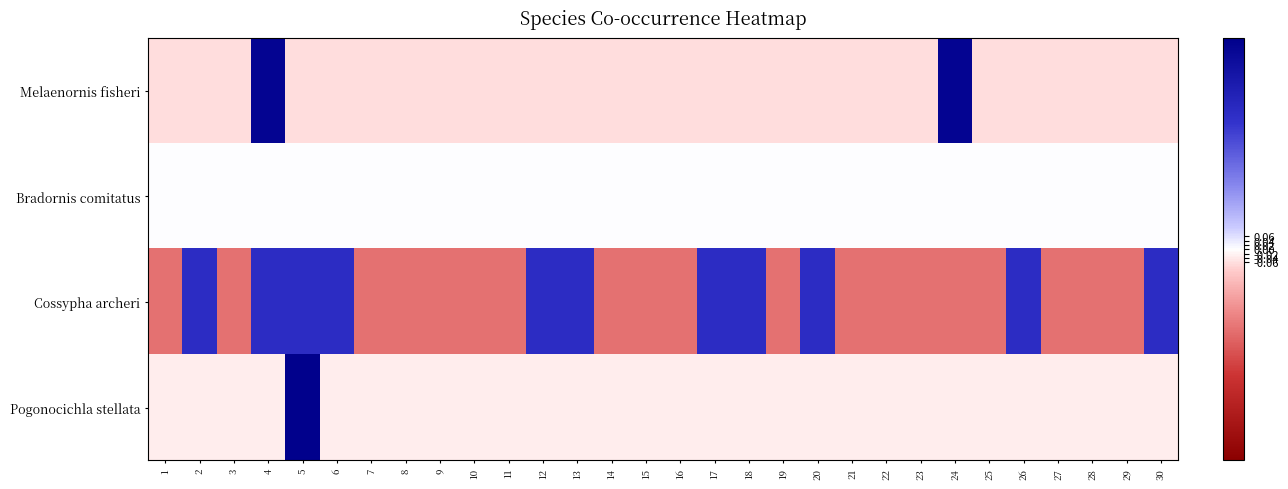

Between 25 and 4, which is larger?

4